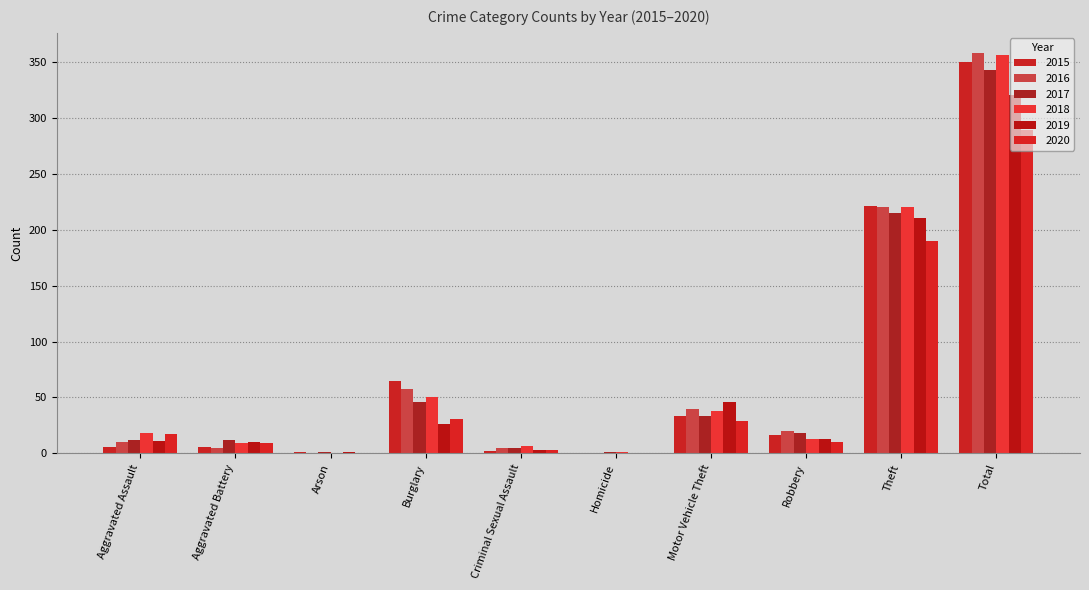

At which category does the chart reach its minimum across all series?

Homicide